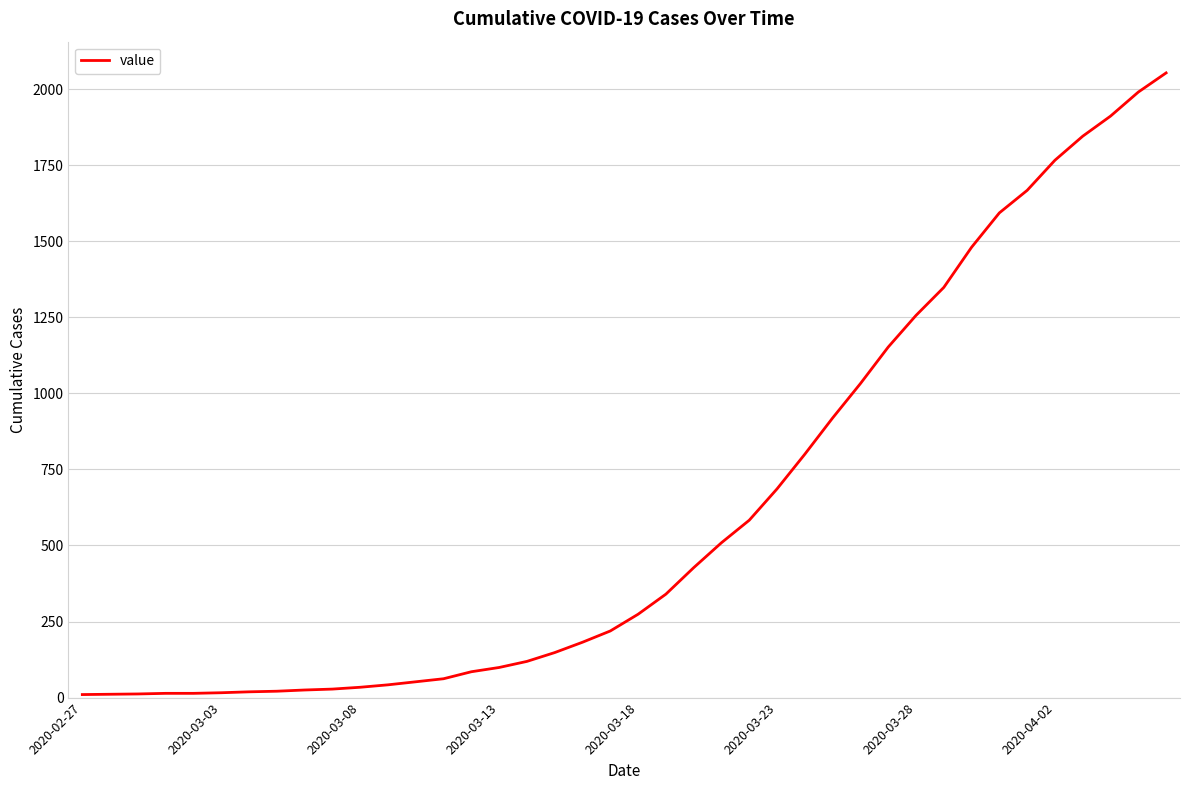

What is the difference between the maximum and minimum values?

2043